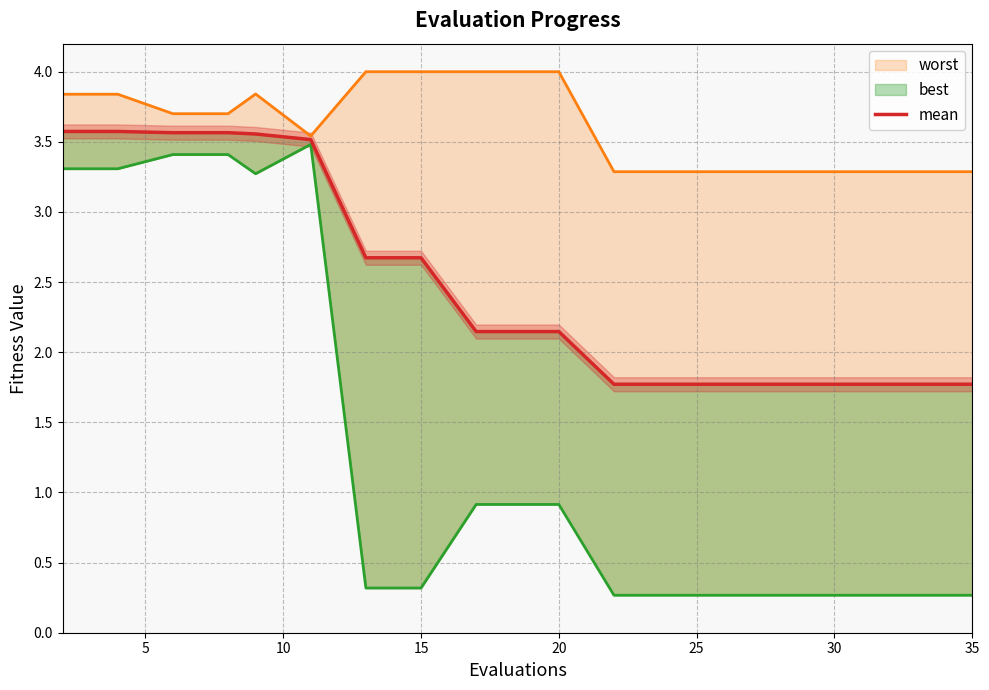

How many values are between 1 and 3?

13